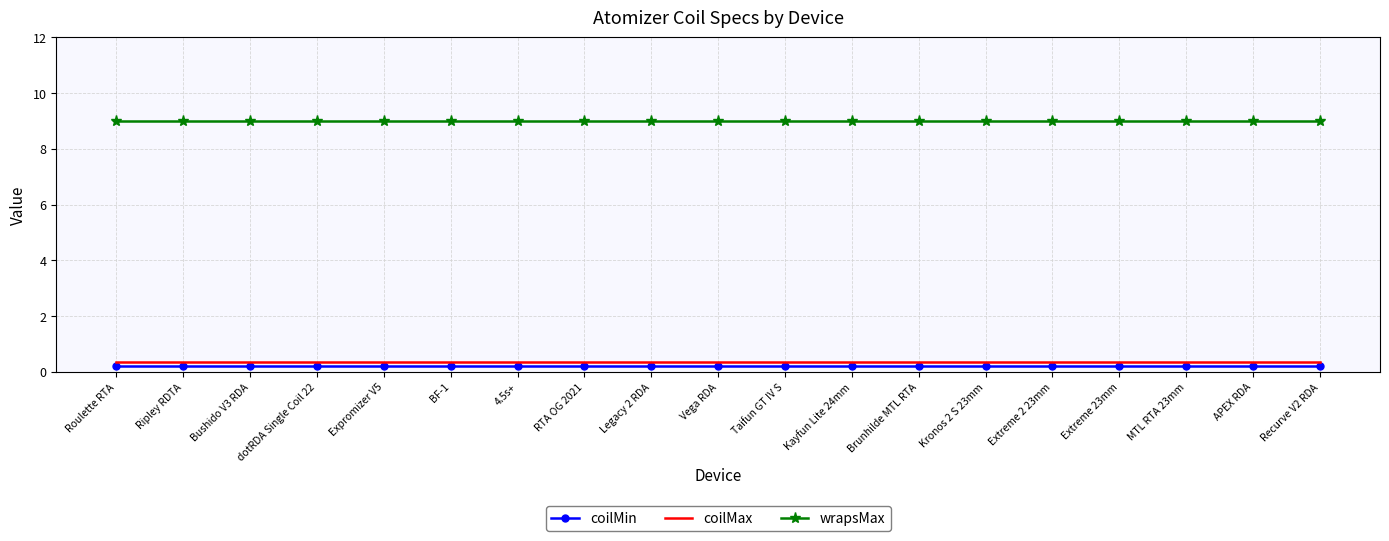

What are all the series names shown in the legend?

coilMin, coilMax, wrapsMax